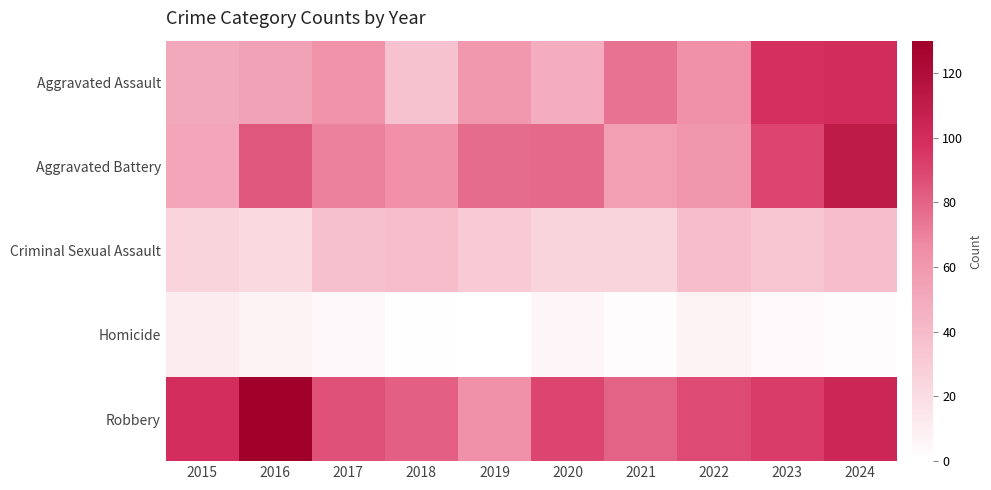

At which category is the sum across all series the highest?

2024